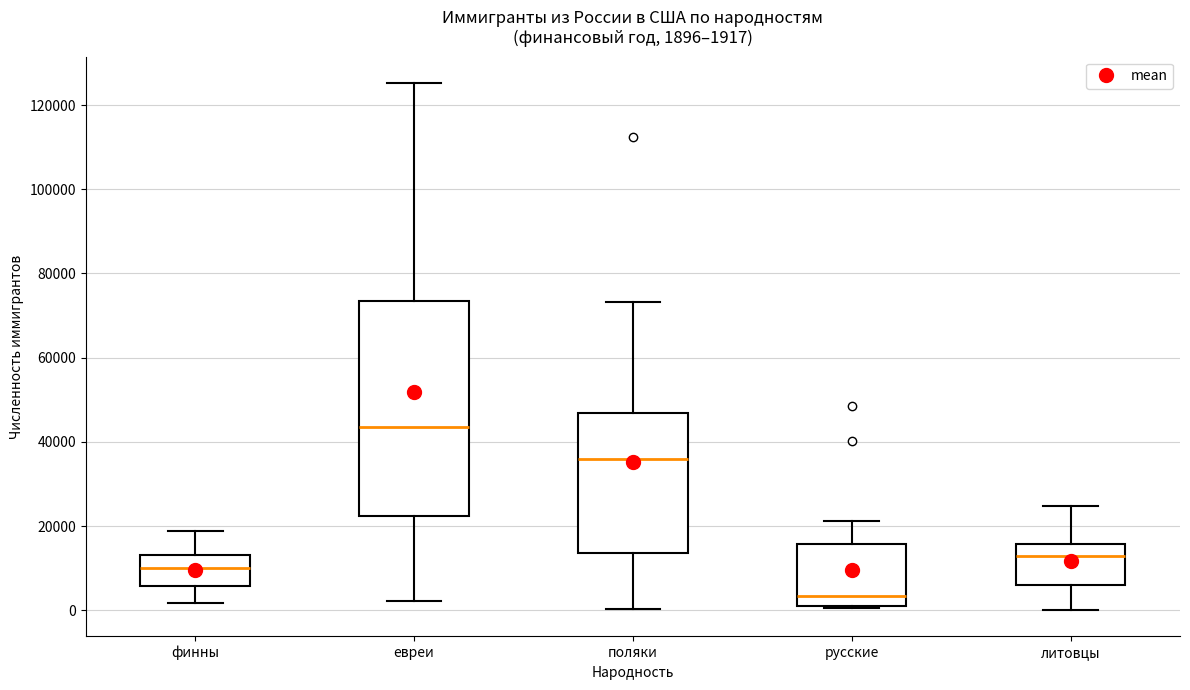

Comparing the boxes themselves (not the whiskers), which one is the tallest?

евреи